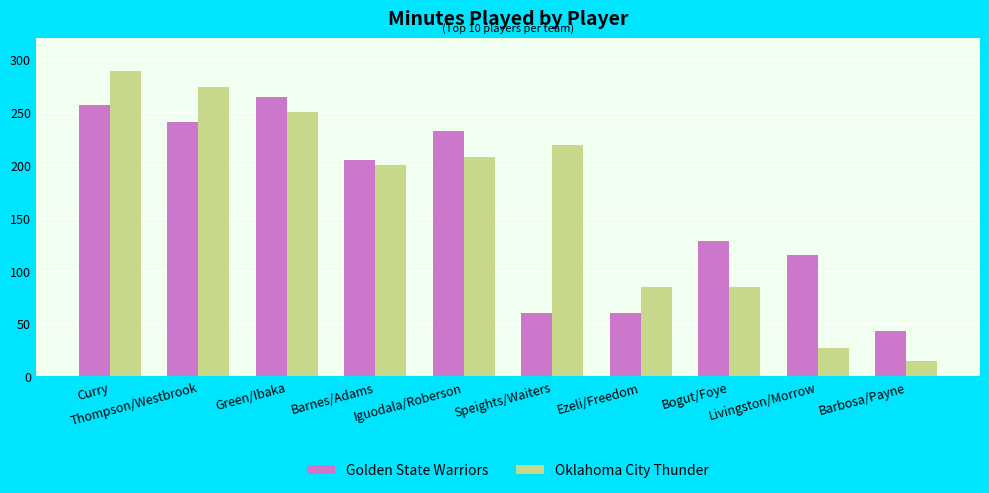

What is the label of the 9th bar from the left?

Livingston/Morrow